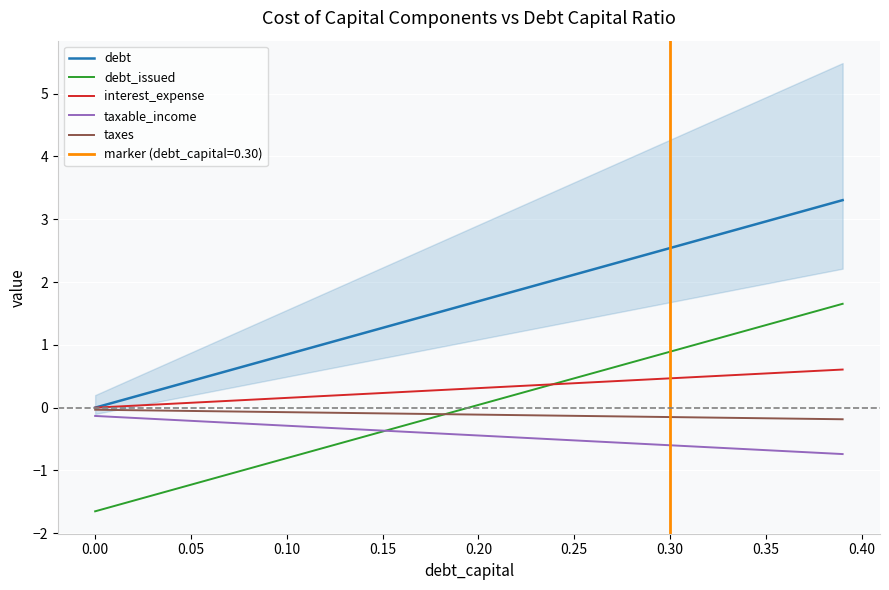

What are all the series names shown in the legend?

debt, debt_issued, interest_expense, taxable_income, taxes